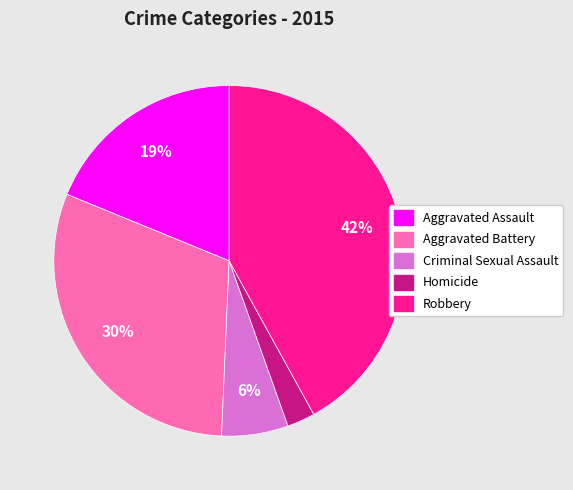

The Robbery slice represents 42% of the pie. True or false?

True